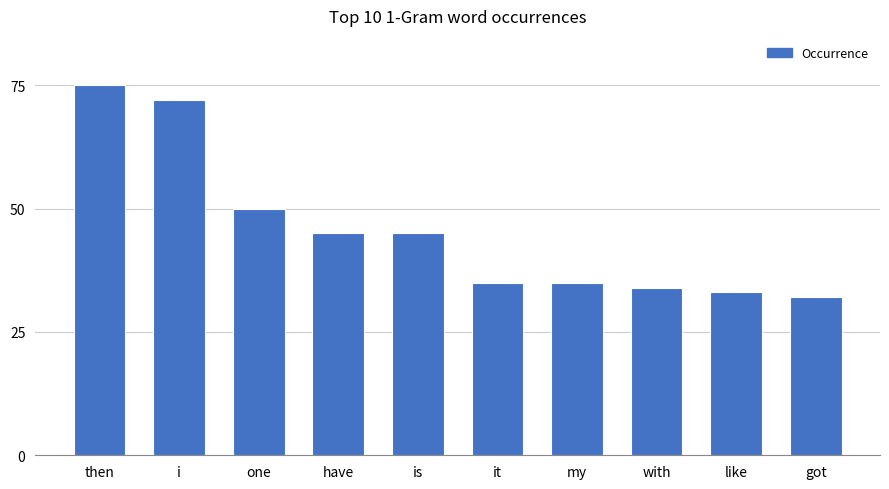

Does the chart contain stacked bars?

No